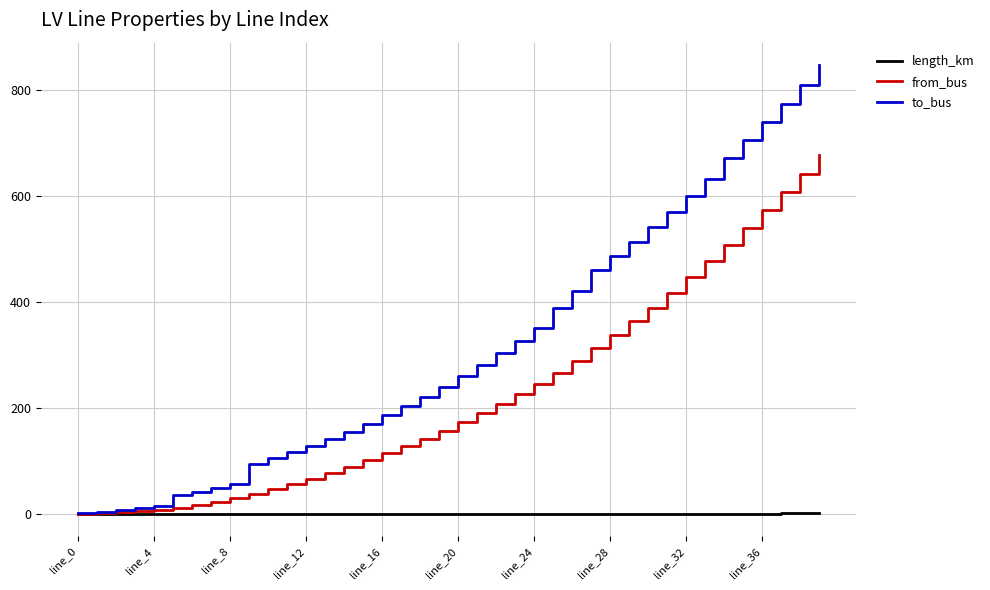

Which series has the widest spread of values?

to_bus